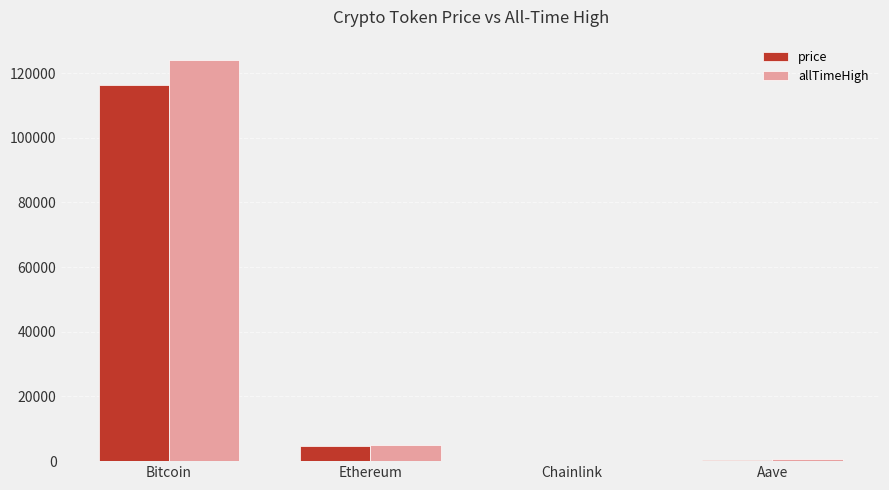

What is the highest value of the allTimeHigh series?

124128.0